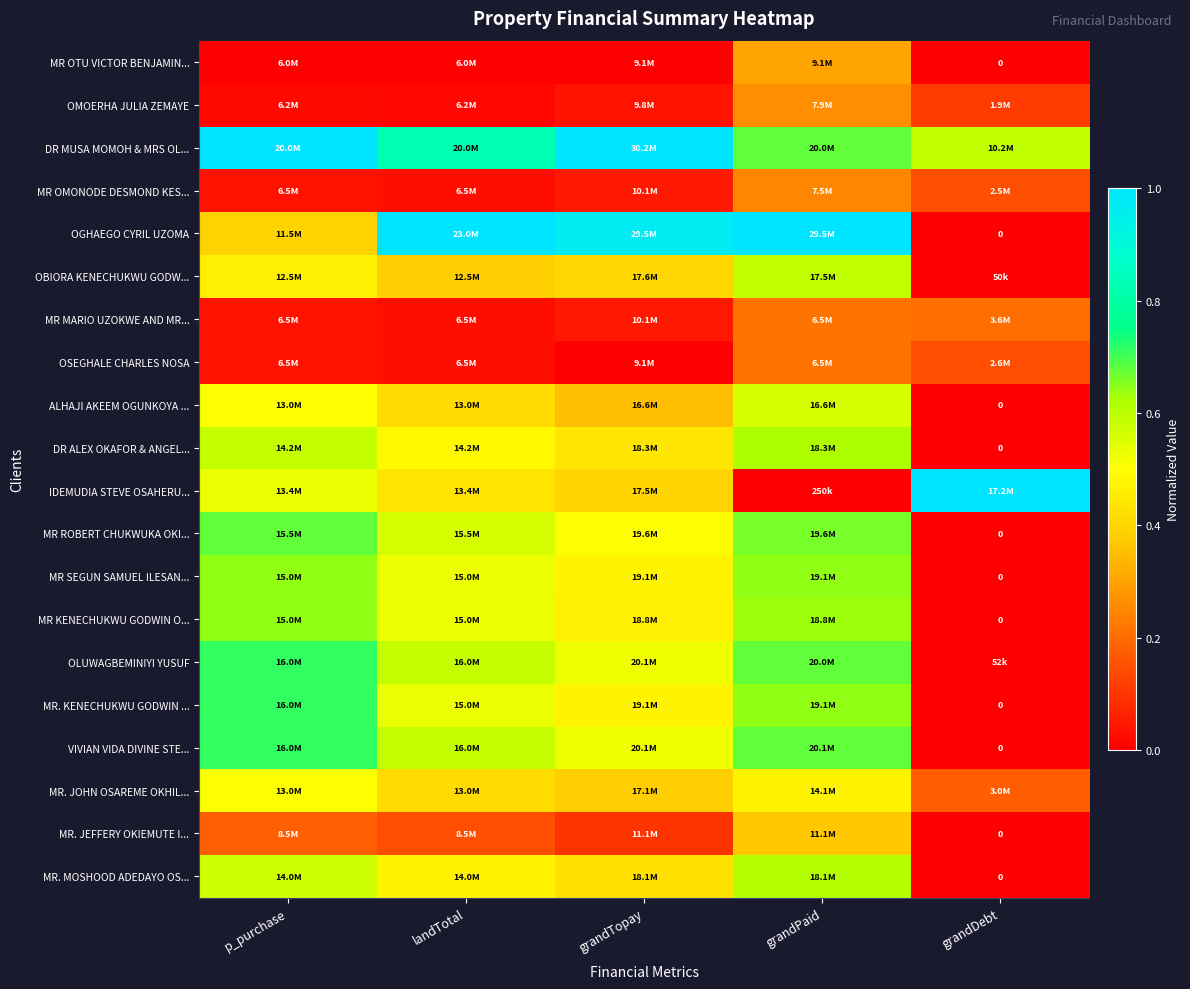

The value of MR. KENECHUKWU GODWIN ... at landTotal is 0.5. True or false?

True